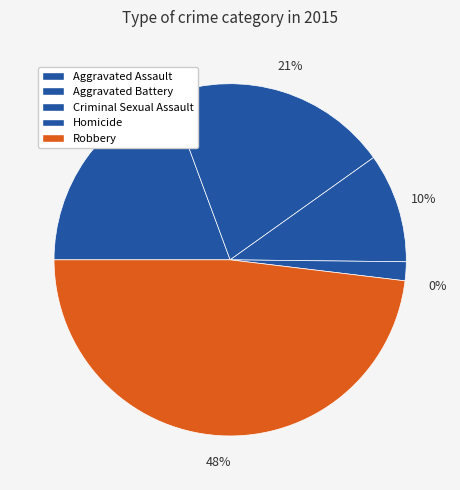

Is Aggravated Assault the majority of the pie?

No